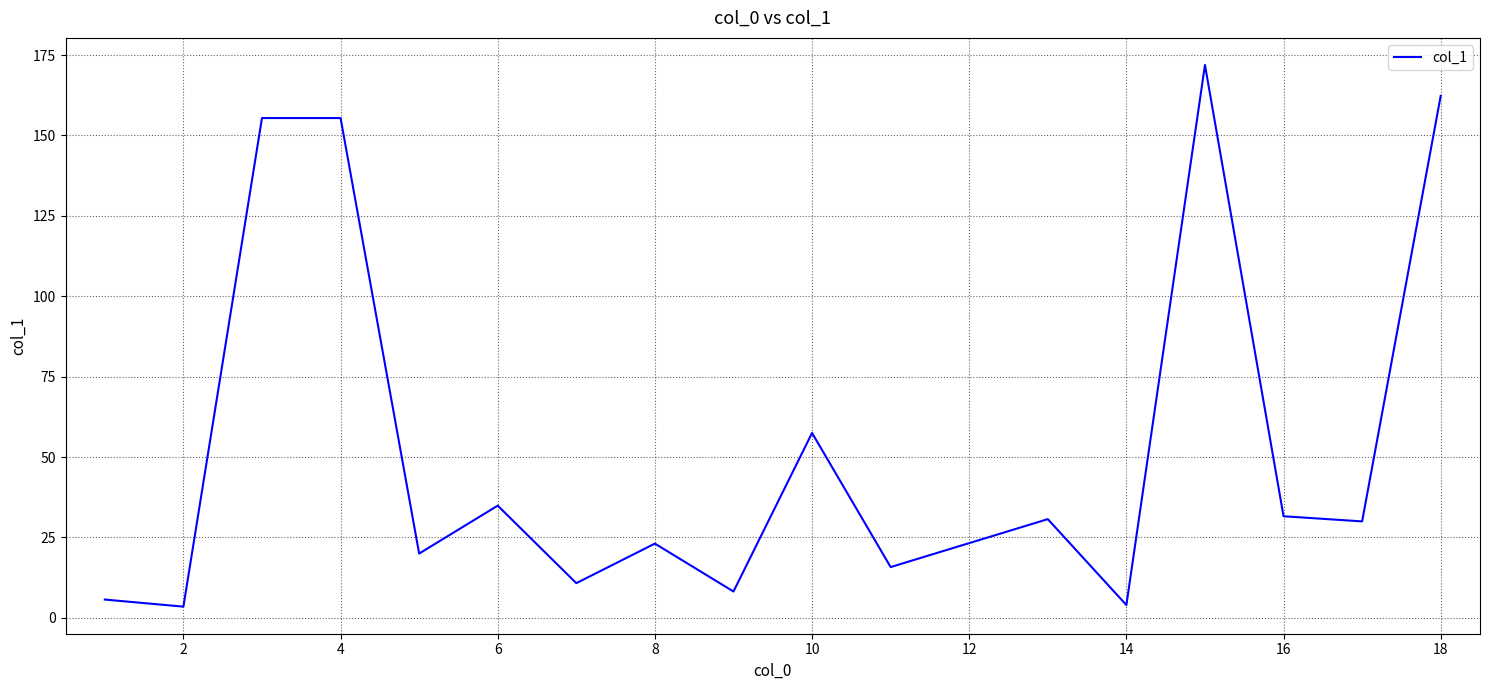

What is the maximum value shown in the chart?

171.9